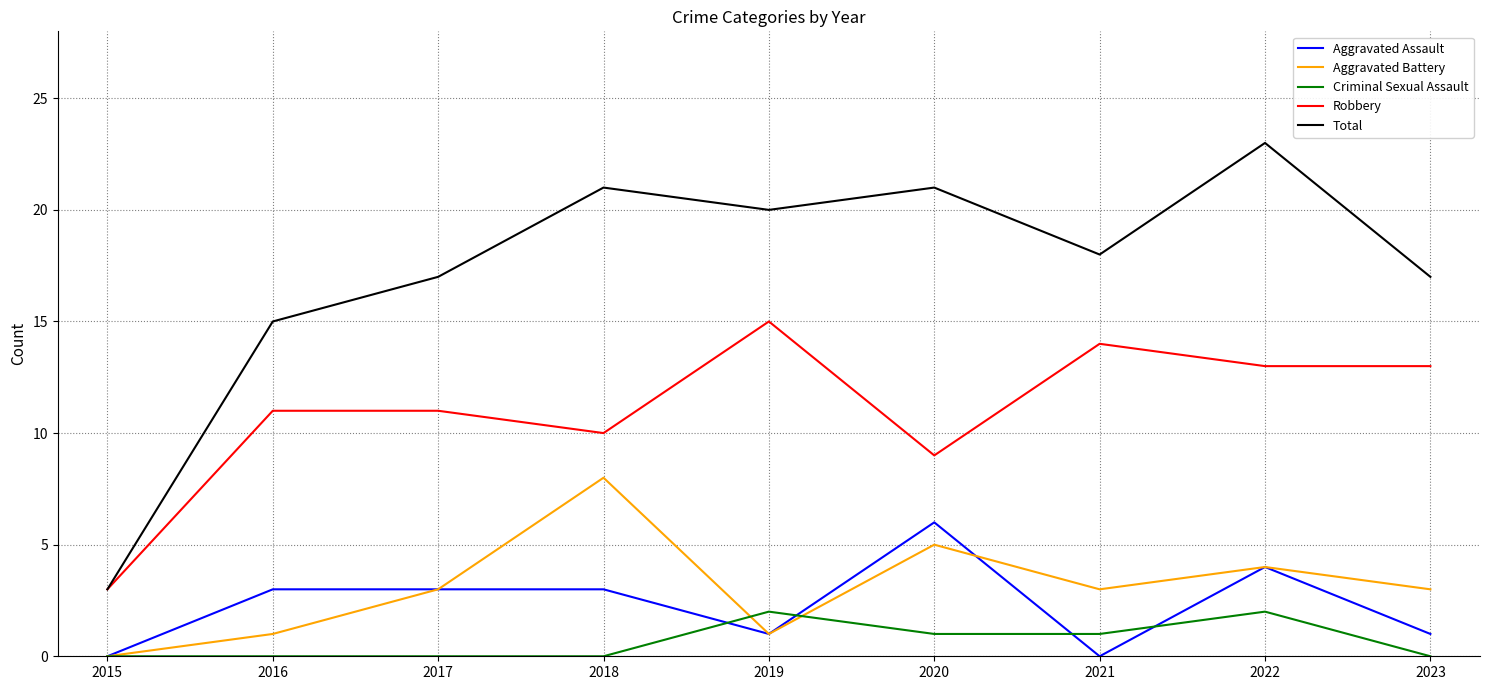

What is the spread (max minus min) of values at 2017?

17